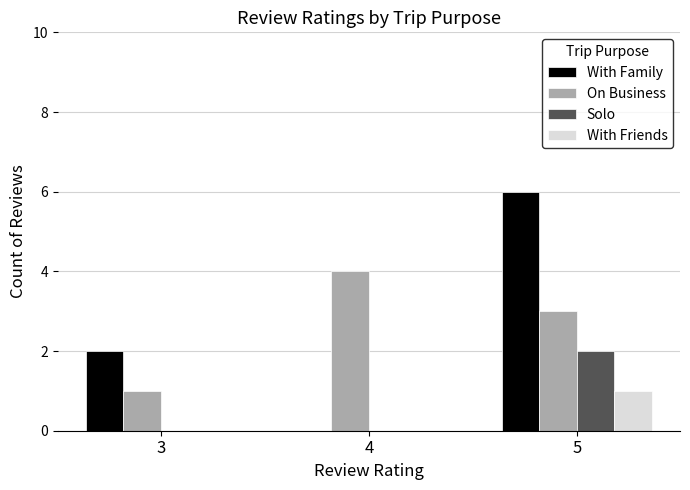

Is it true that Solo equals 2 at 5?

True